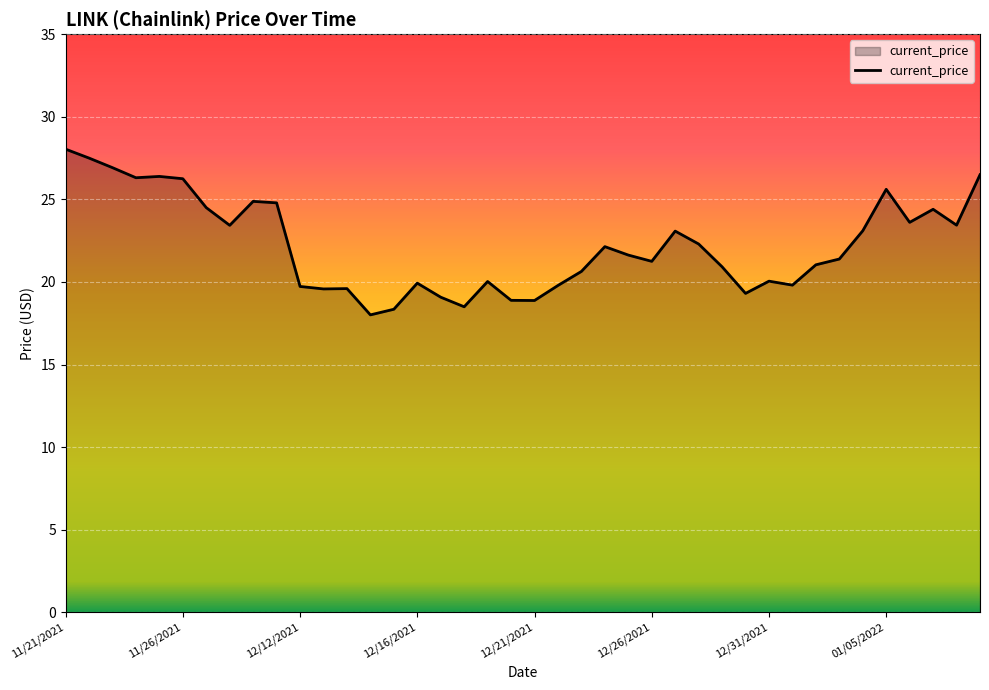

What is the minimum value shown in the chart?

18.0